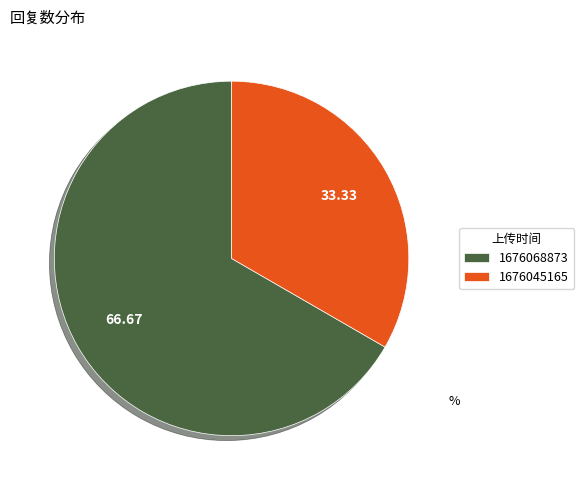

How many segments does this pie chart have?

2